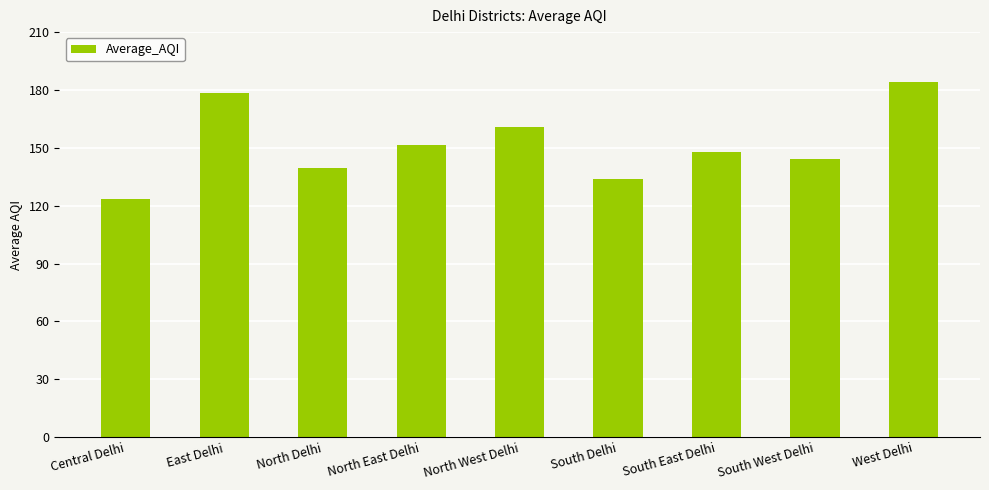

What position from the right is North East Delhi?

6